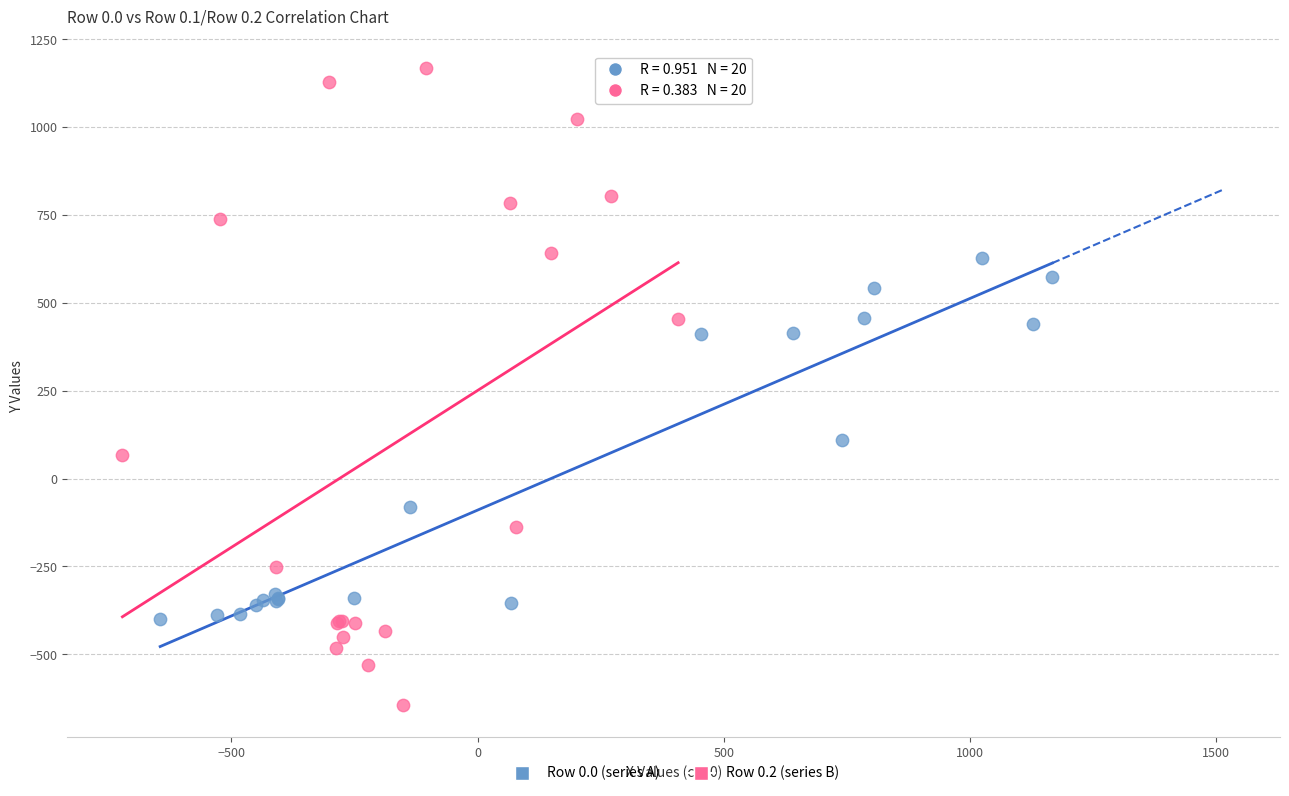

Which series contains the highest Y value?

Row 0.2 (series B)